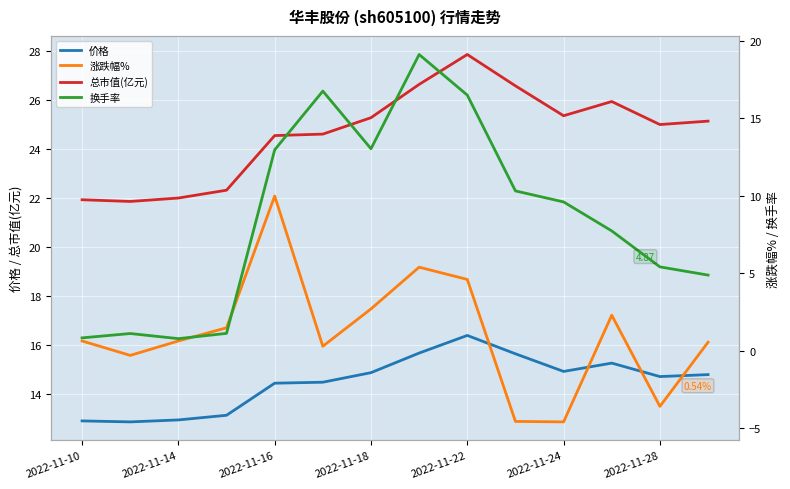

What is the lowest value of the 总市值(亿元) series?

21.9